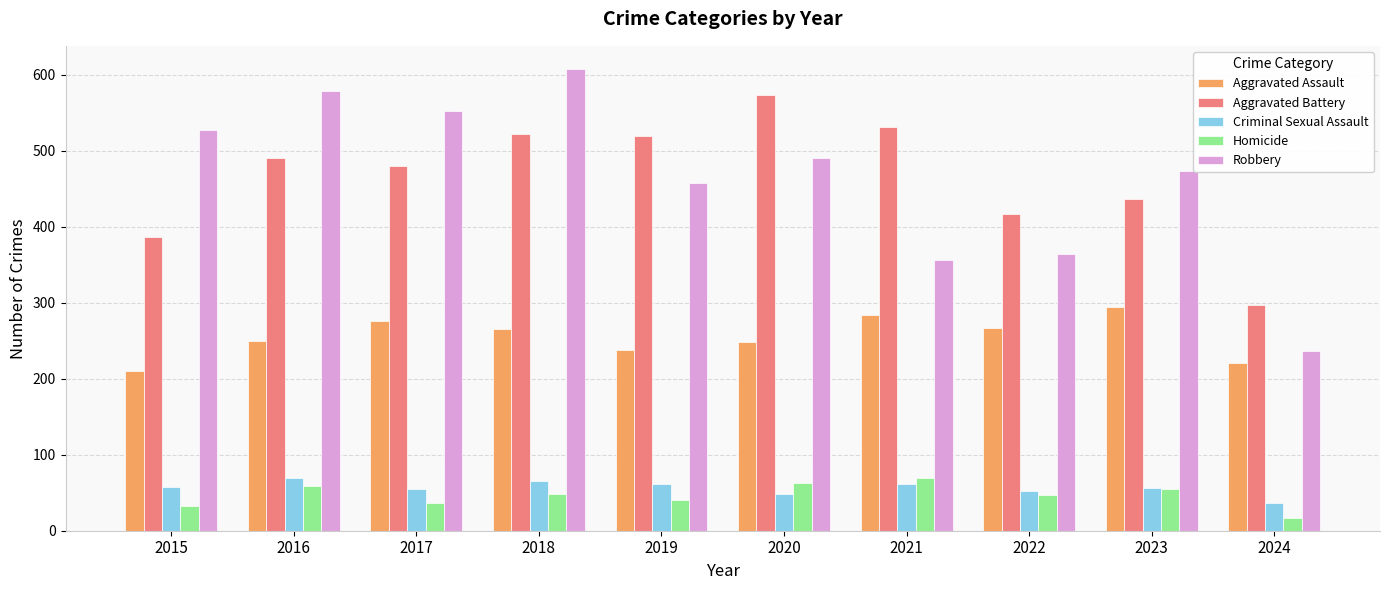

Read the Criminal Sexual Assault value at 2024, to the nearest 10.

40